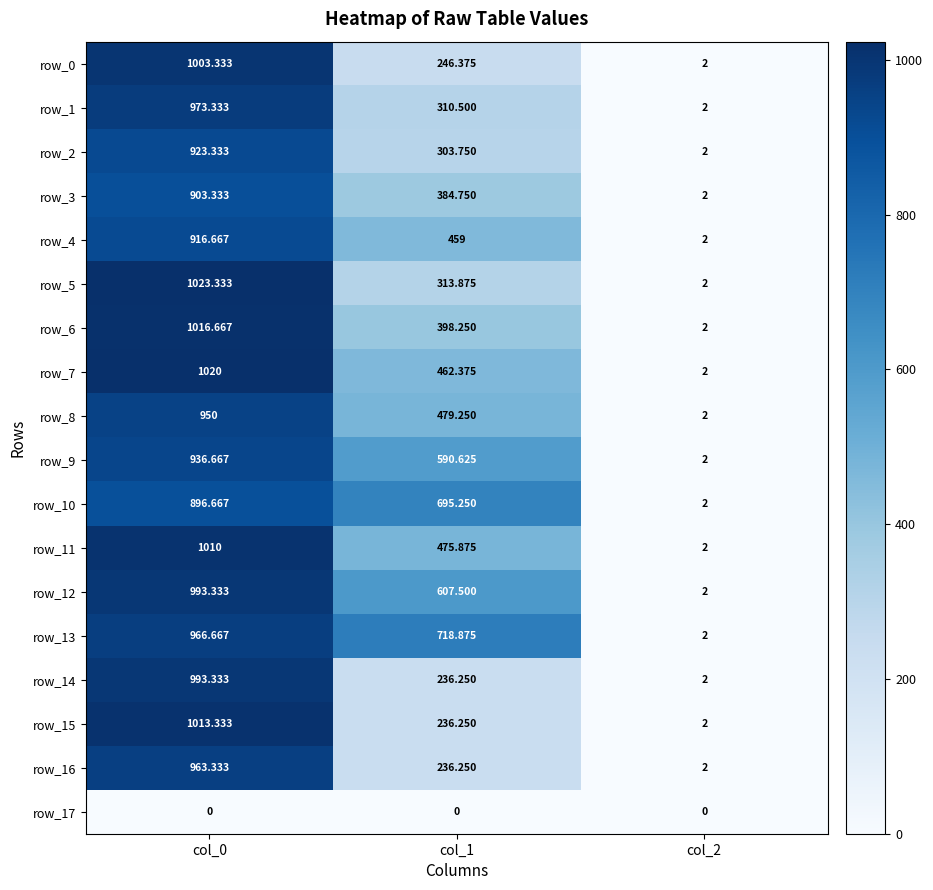

What is the maximum value shown in the chart?

1023.3